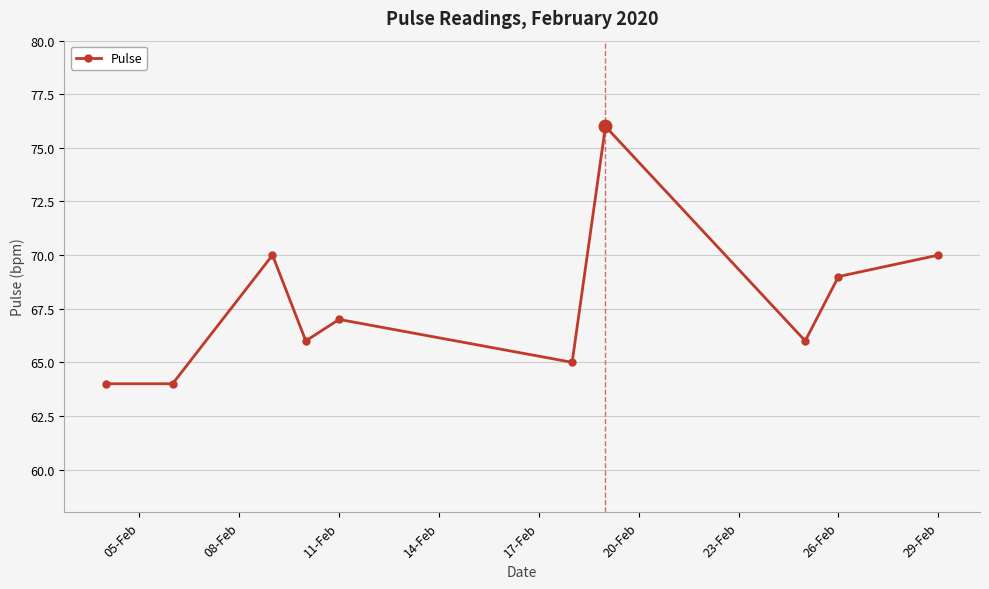

What is the difference between the maximum and minimum values?

12